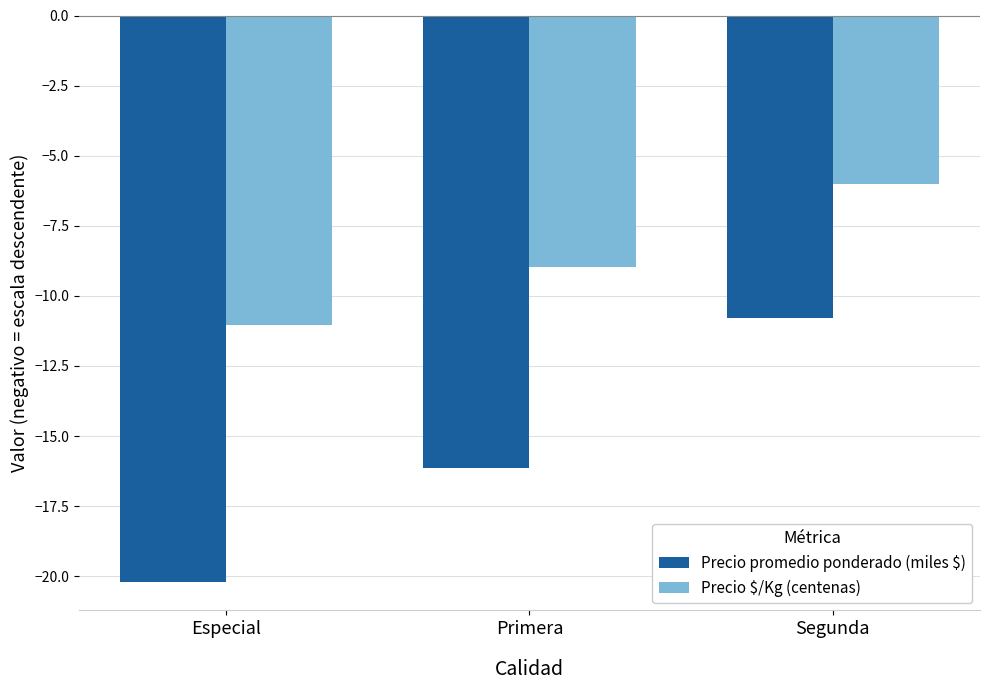

How many data points in Precio promedio ponderado (miles $) are less than -16?

2